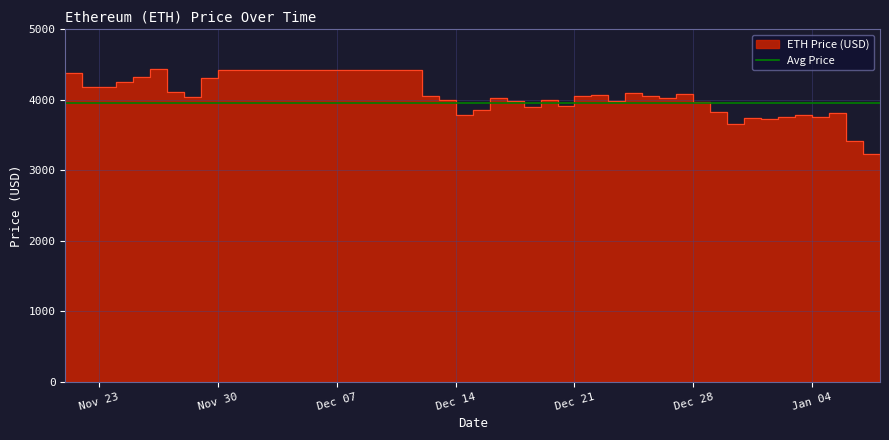

Approximately how many times larger is the value at 12/30/2021 compared to 01/08/2022?

1.1